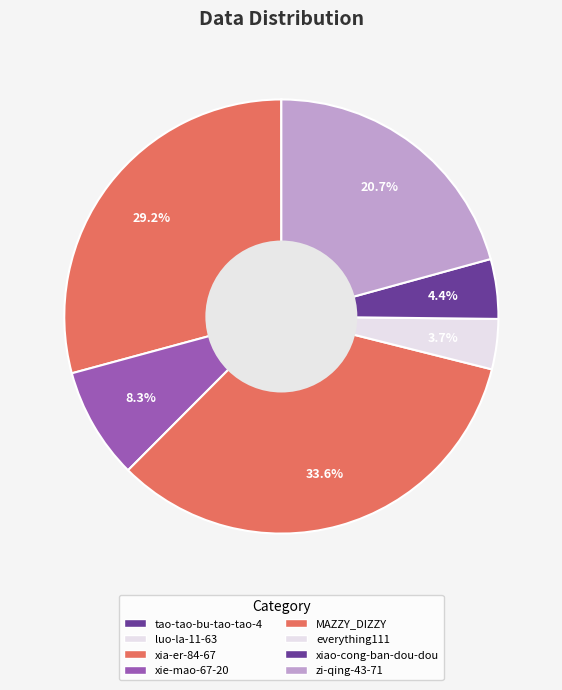

What is the change in value from xia-er-84-67 to everything111?

-34411